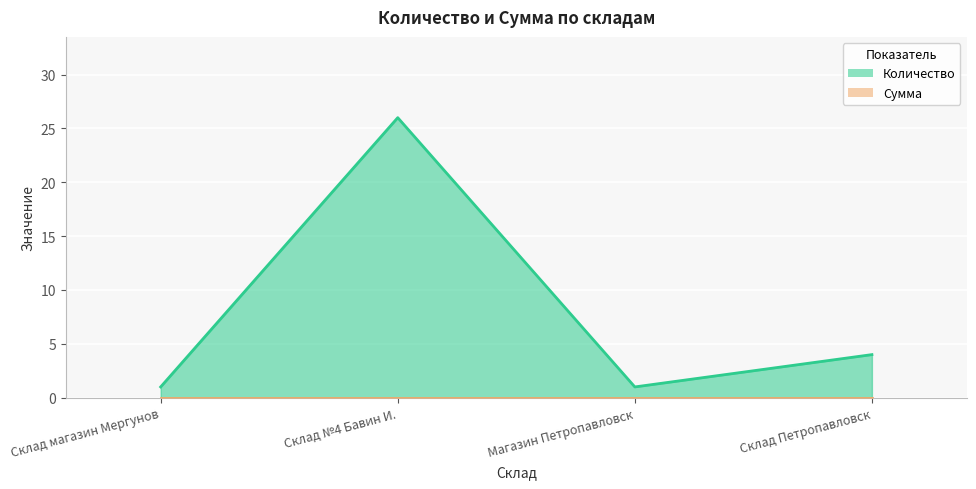

What is the ratio of the value at Склад магазин Мергунов to the value at Магазин Петропавловск?

1.0